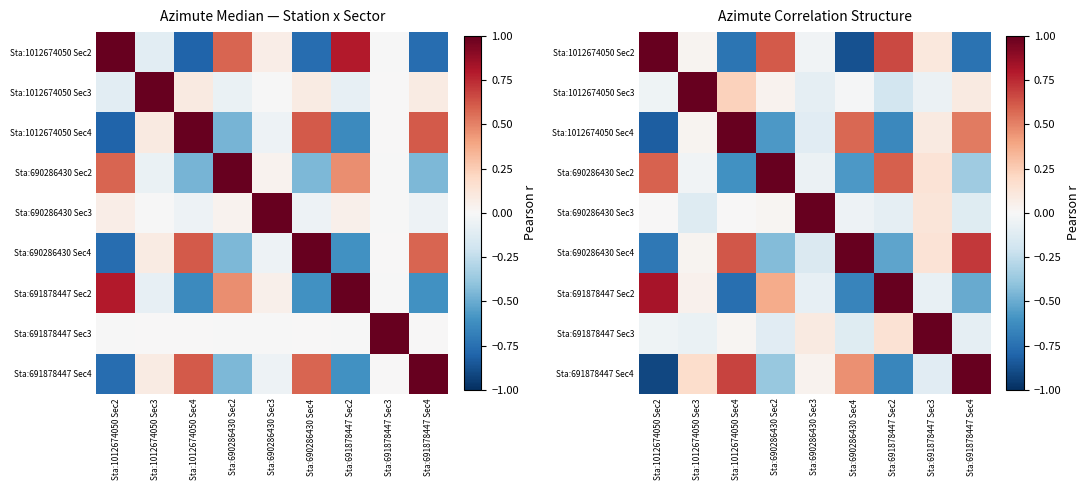

The Sta:690286430 Sec2 series shows -0.4 at Sta:691878447 Sec4. True or false?

True